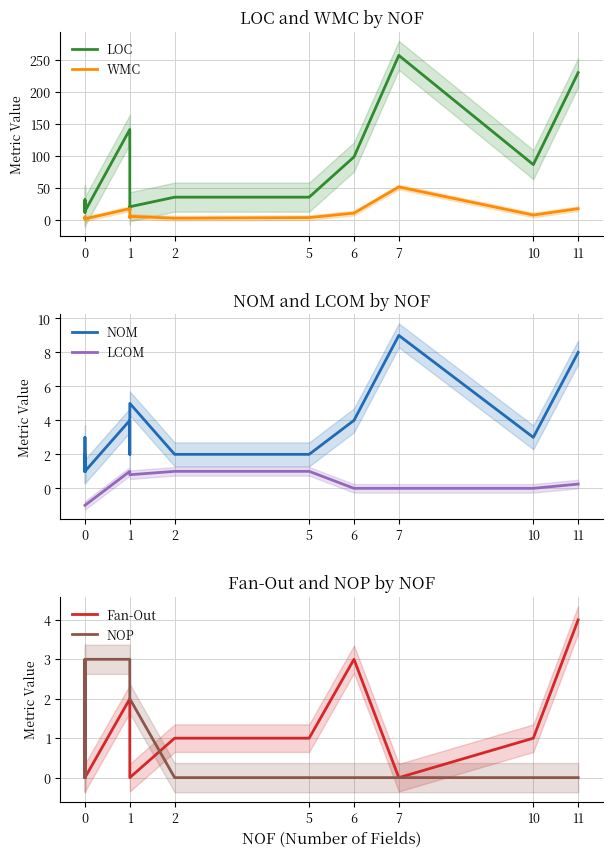

What is the difference between the maximum and second lowest values in the WMC series?

50.0